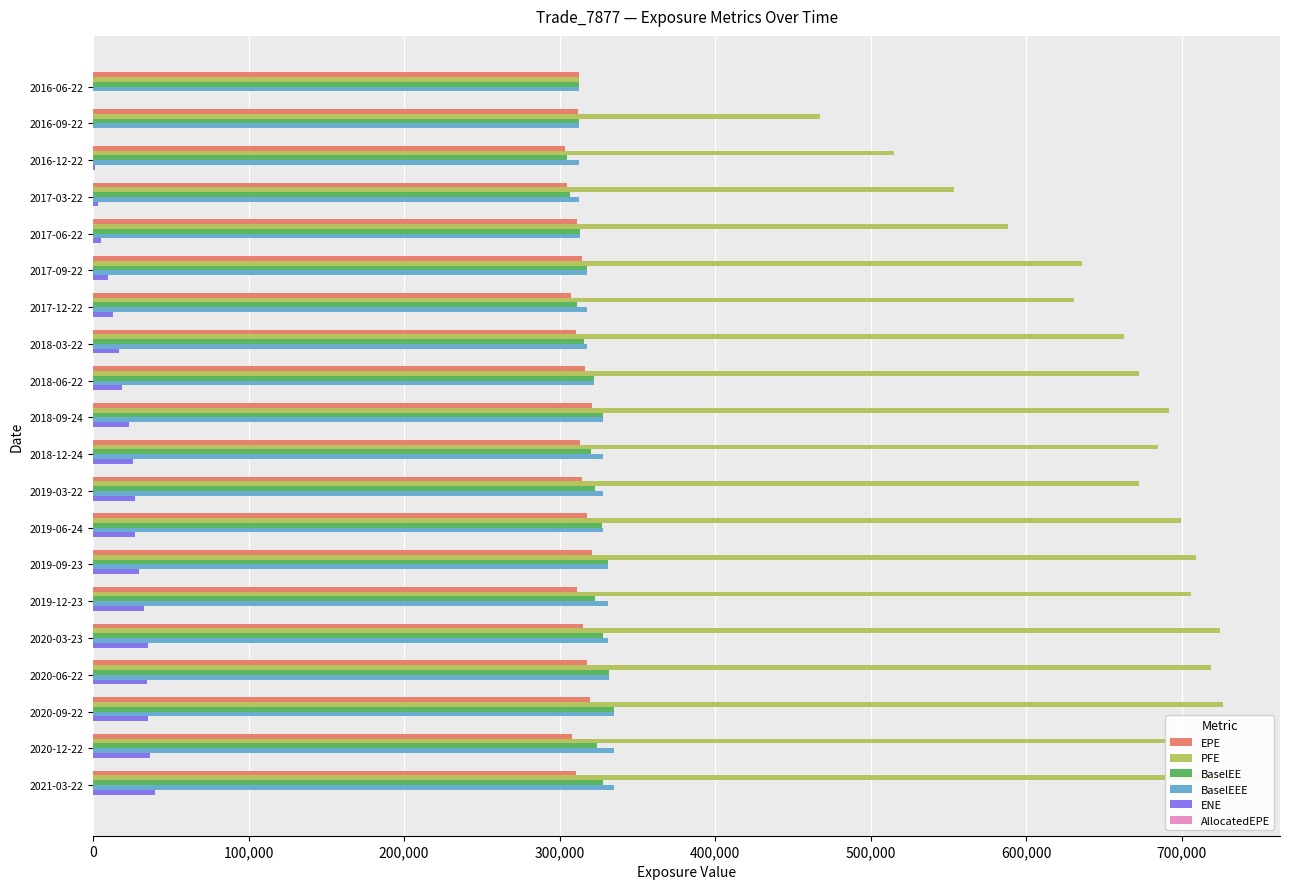

Which series has the largest total across all categories?

PFE